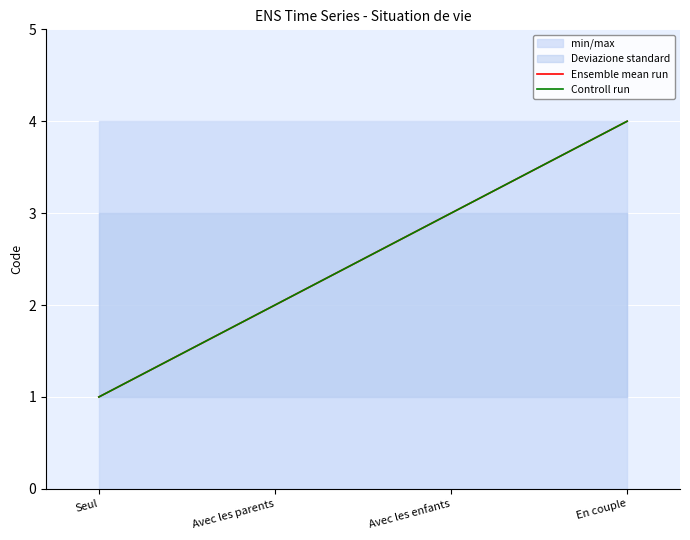

What is the sum of all Ensemble mean run values?

10